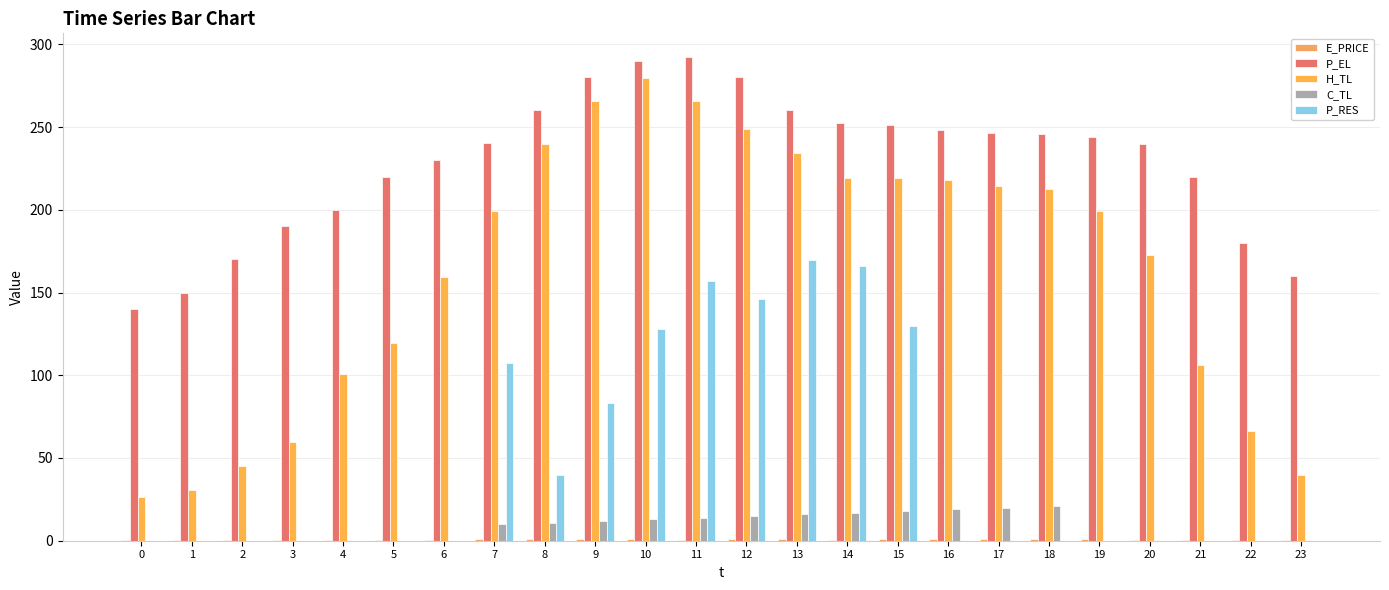

Which category has the highest value in the E_PRICE series?

7